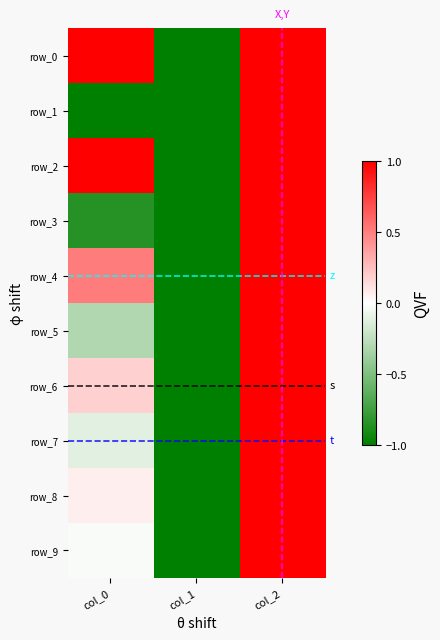

The row_0 series shows 3.8 at col_0. True or false?

True